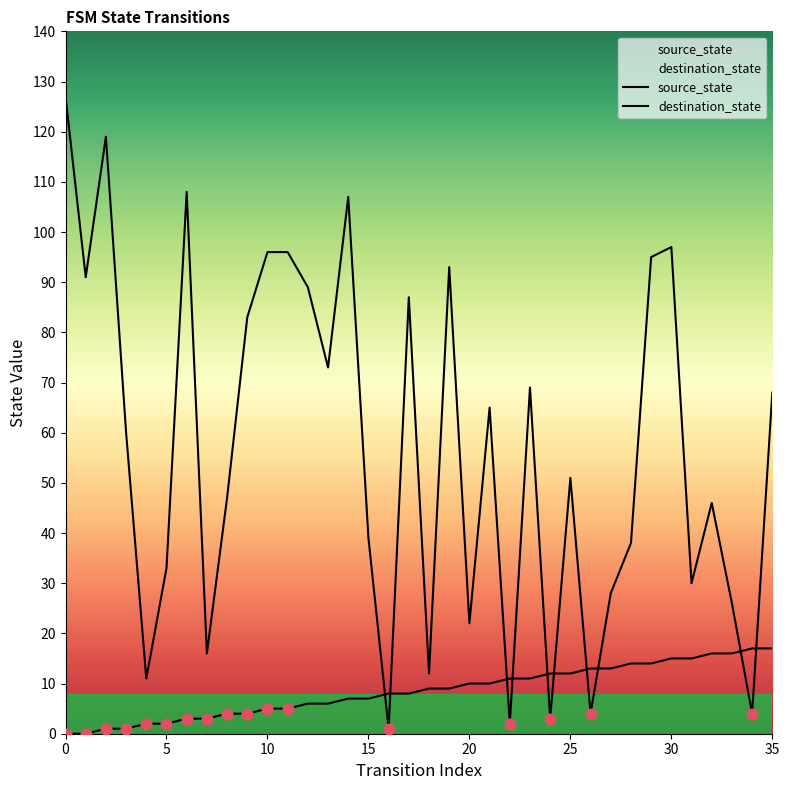

At how many categories does at least one series exceed 108?

2